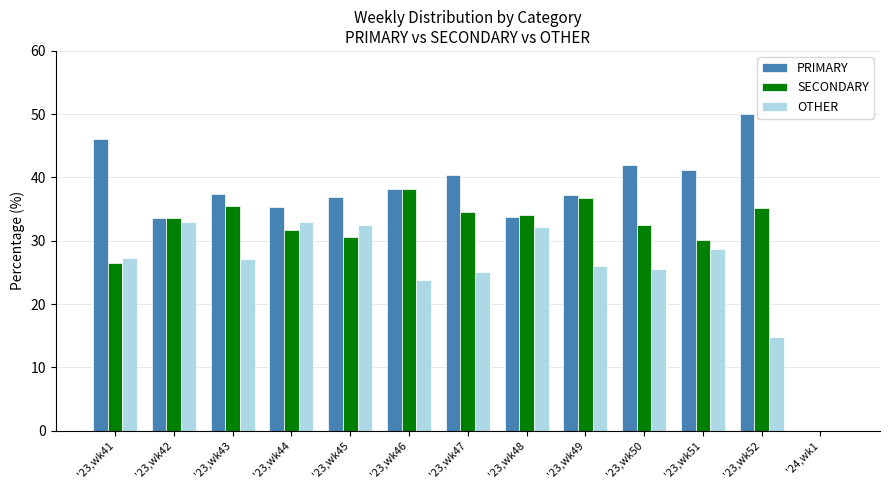

What are all the series names shown in the legend?

PRIMARY, SECONDARY, OTHER